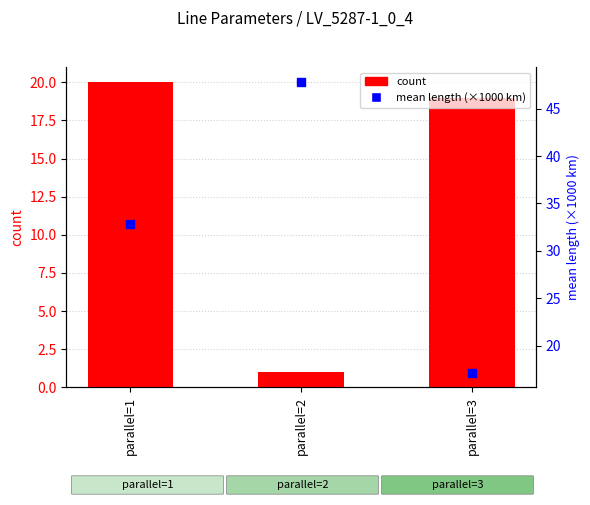

At how many categories does at least one series exceed 3?

3